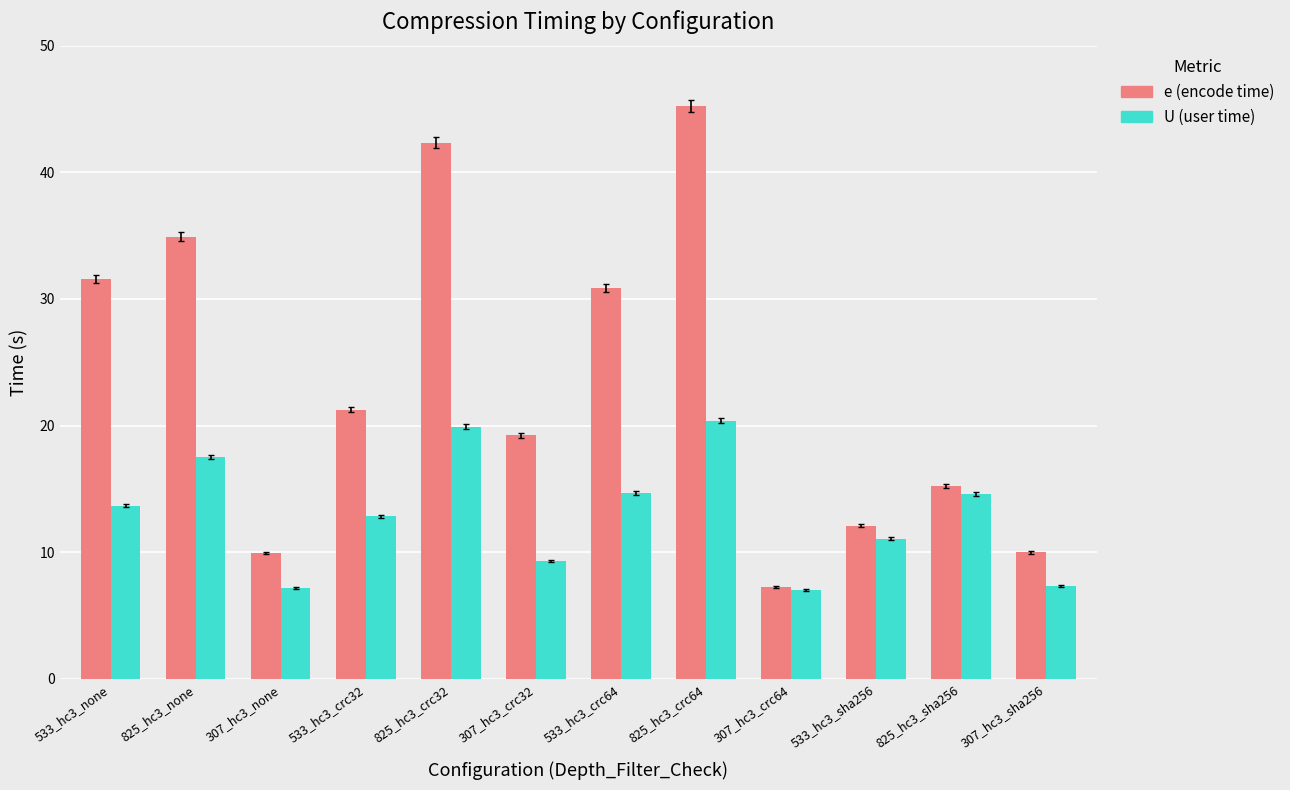

At 307_hc3_none, list the series in order from smallest to largest.

U (user time), e (encode time)